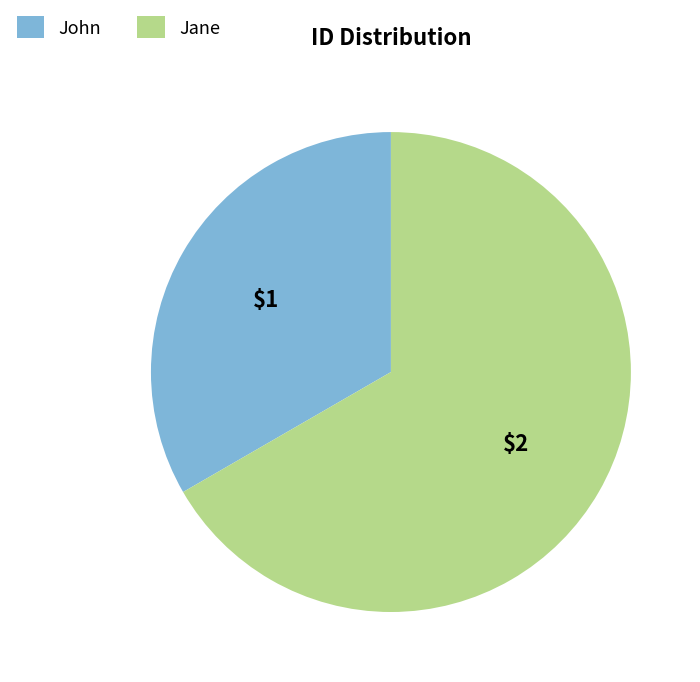

Which category has the smallest portion of the pie?

John